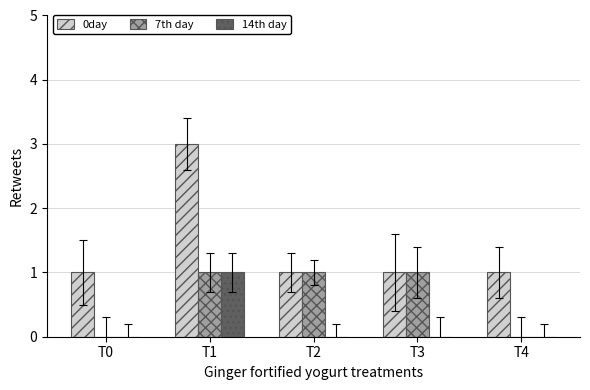

Which series changed the most between T3 and T4?

7th day